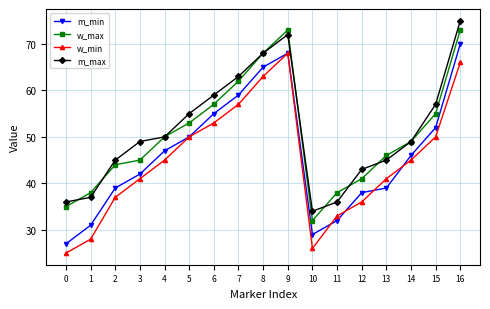

Is the value of m_min at 13 greater than the value of w_min at 6?

No